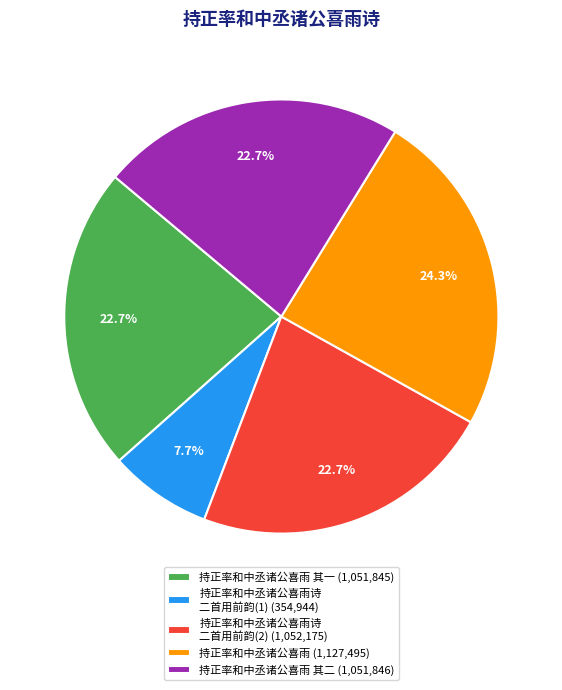

Is there any slice that represents more than half of the pie?

No